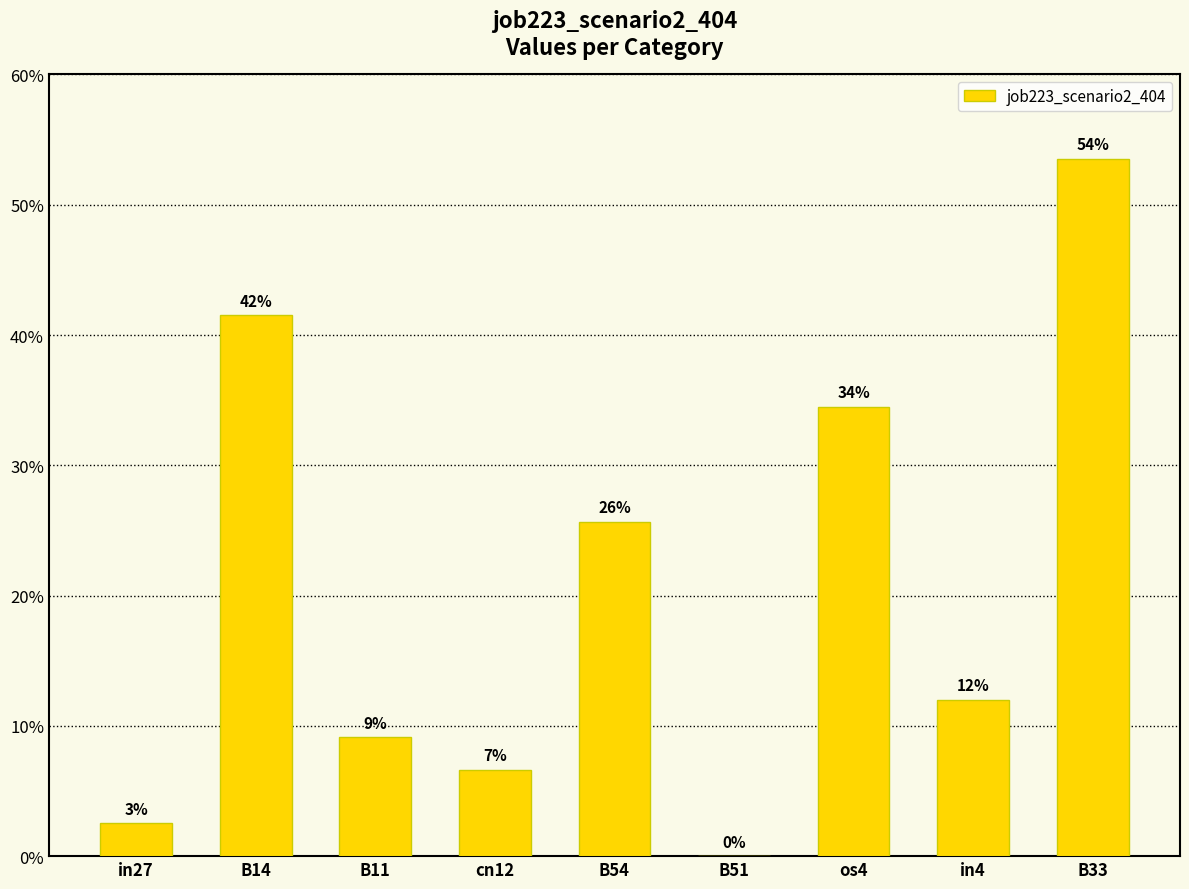

Are the bars grouped side by side (vs. stacked)?

No